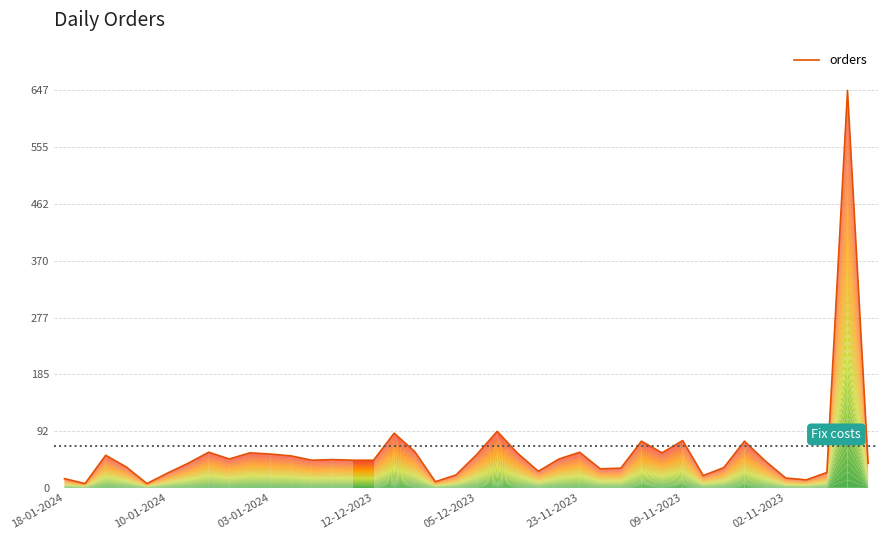

How many values are below 45?

18